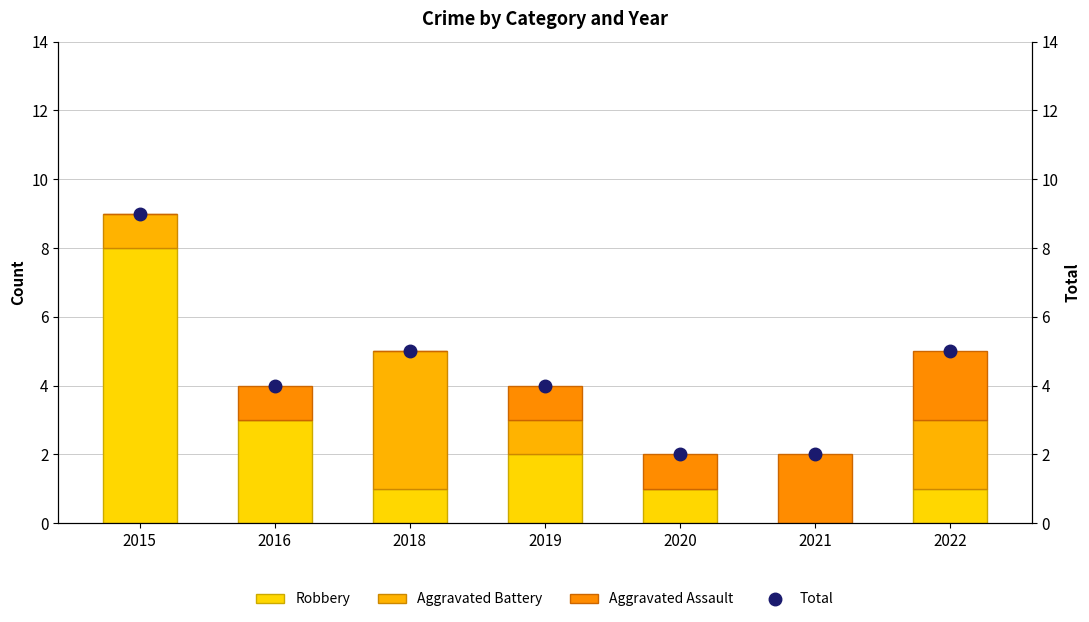

How many values in the Aggravated Assault series are below 1?

2